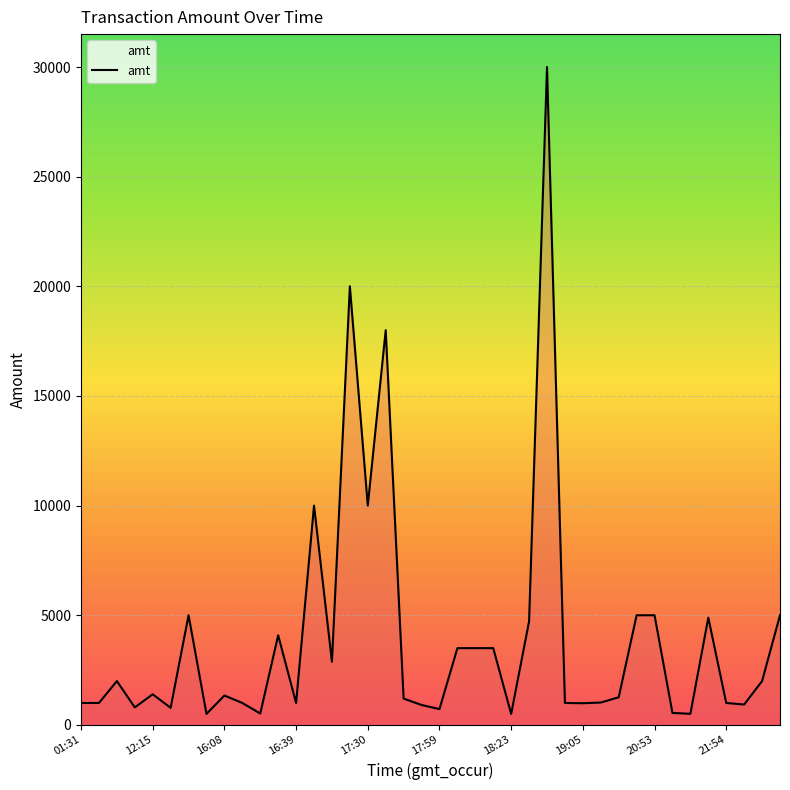

True or false: the data has more than 1 interior local peaks.

True